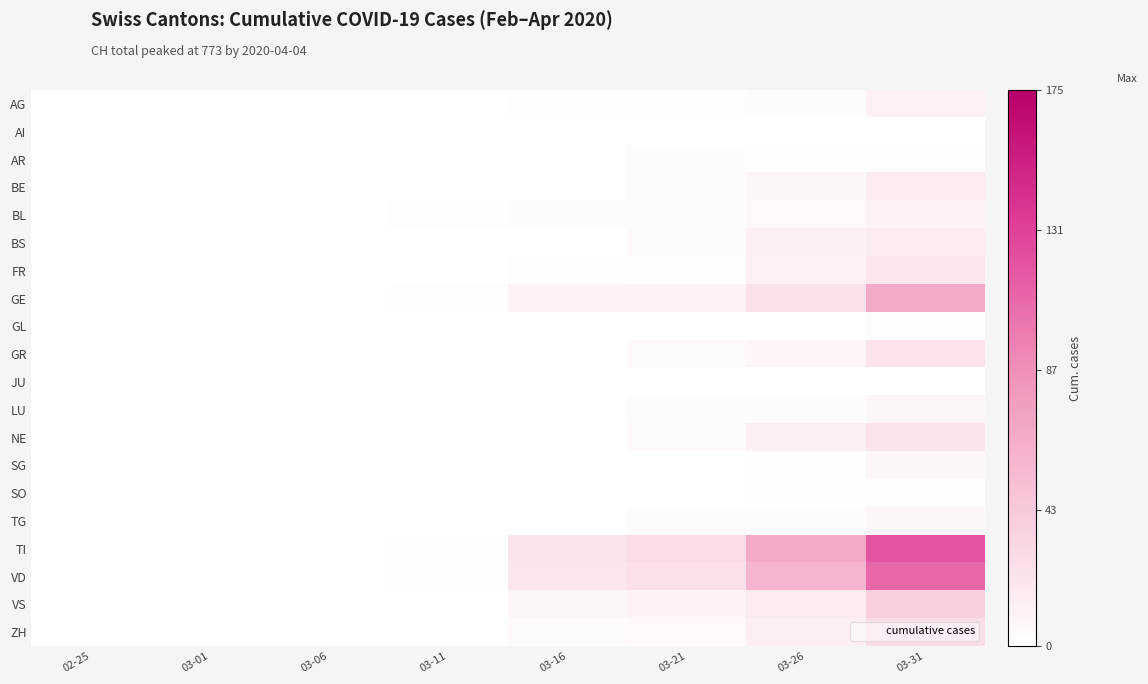

How many categories are shown in the chart?

8